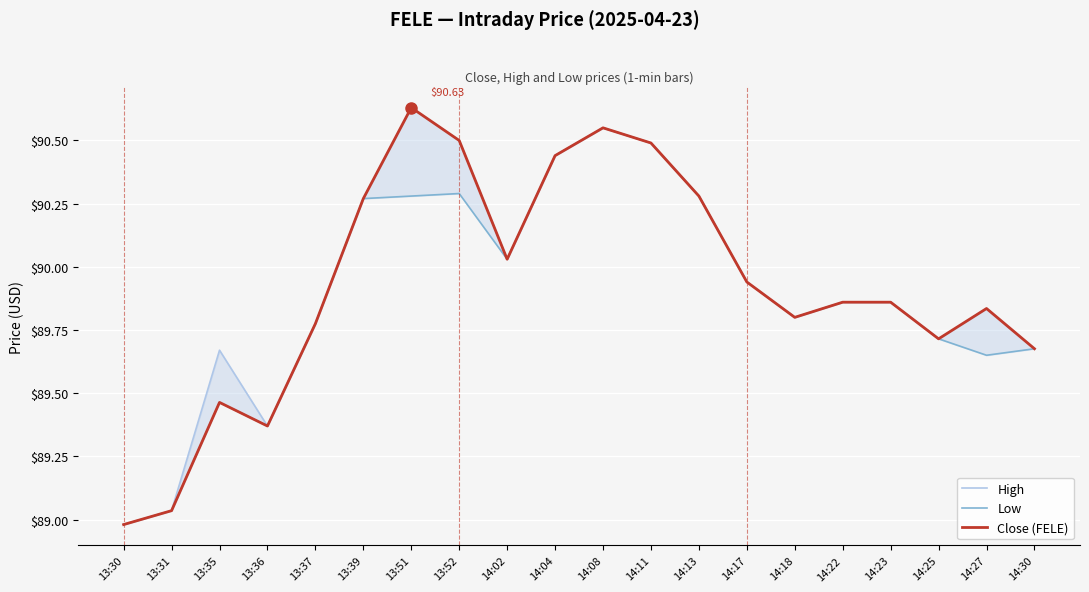

True or false: High has a value of 48.7 at 14:27.

False